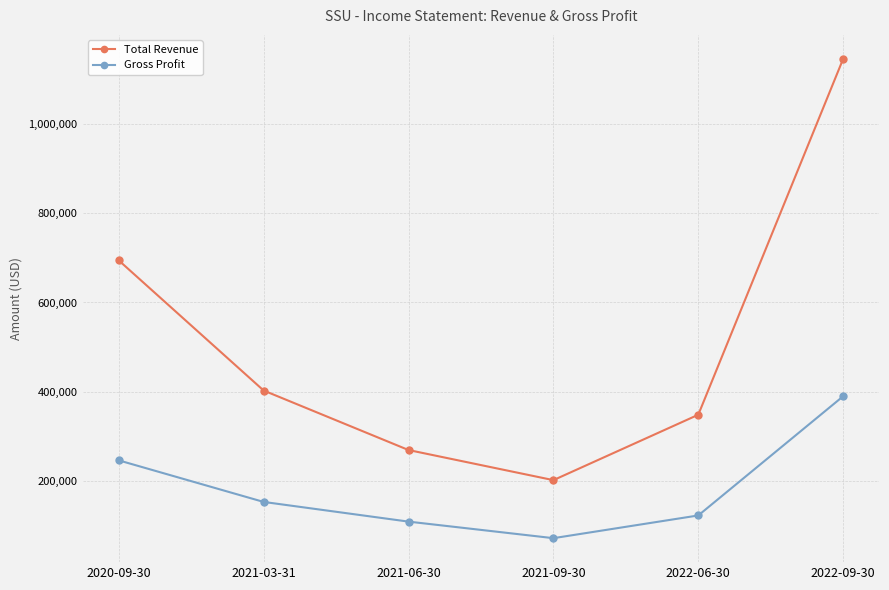

At which label does Total Revenue first exceed 403200?

2020-09-30